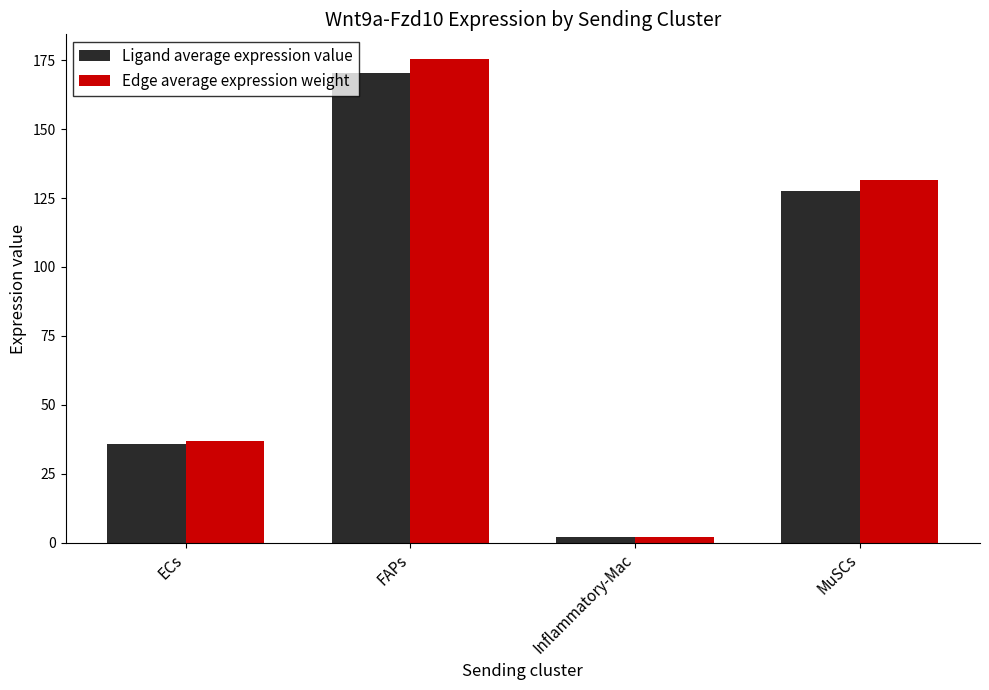

Which series has the widest spread of values?

Edge average expression weight